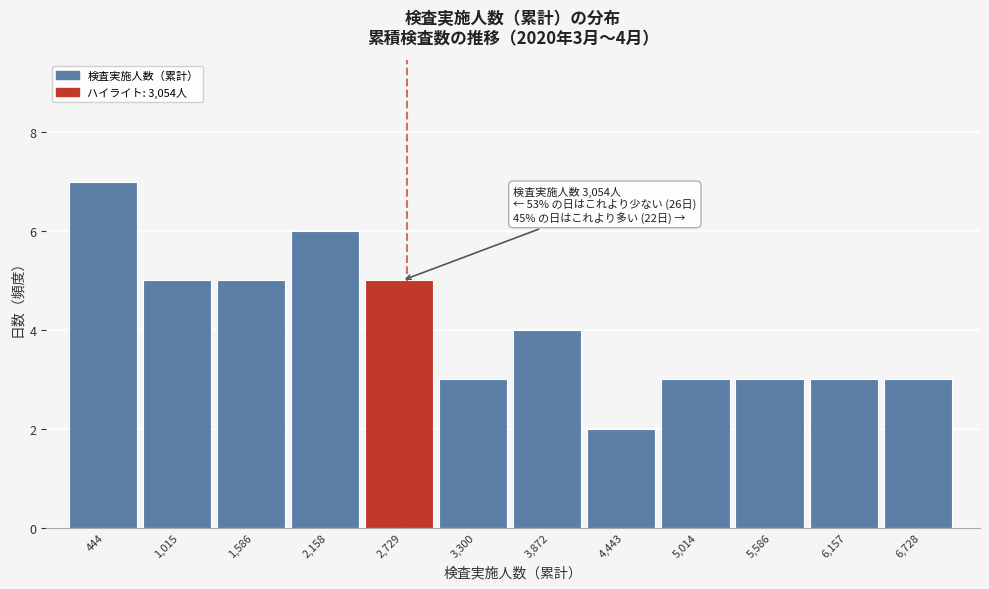

Reading right to left, transcribe all the data shown in this chart.

3	3	3	3	2	4	3	5	6	5	5	7